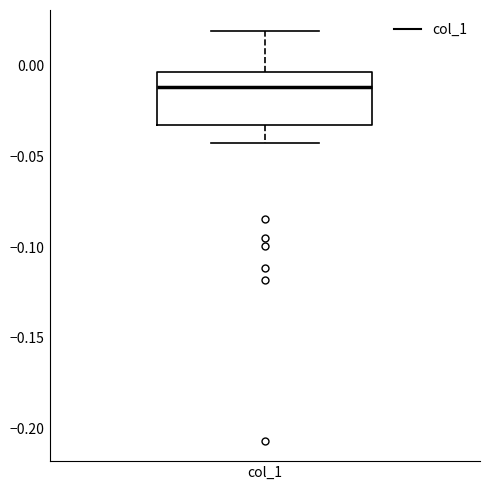

Read this box plot against the y-axis: the position of the median line, the range covered by the box, and the ends of both whiskers. The values are not printed on the chart, so give them approximately, as read against the axis.

median -0.010, box -0.035 to -0.005, whiskers -0.040 to 0.020